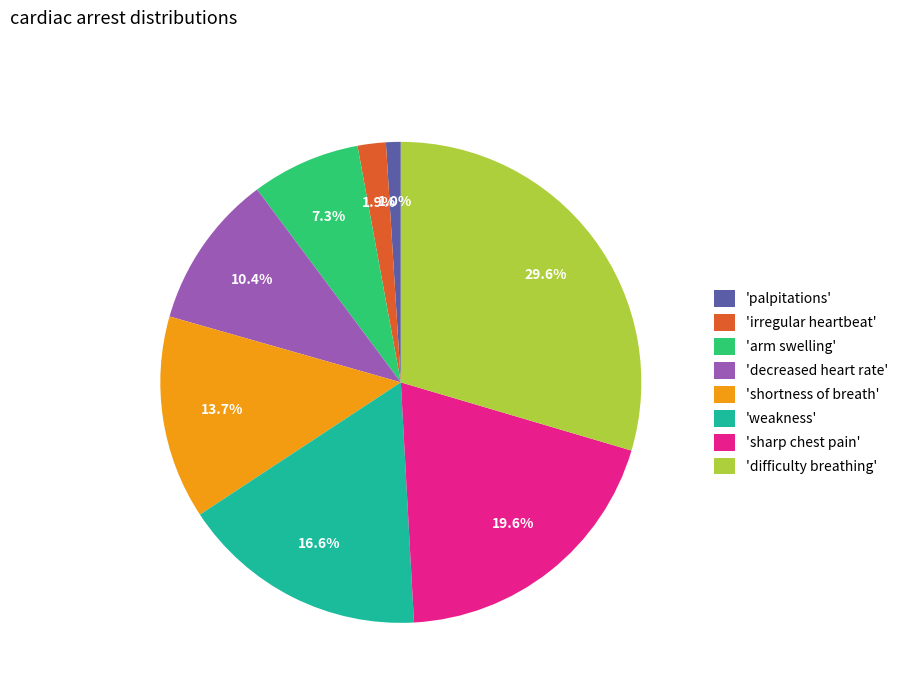

Rank the categories by value from lowest to highest.

'palpitations', 'irregular heartbeat', 'arm swelling', 'decreased heart rate', 'shortness of breath', 'weakness', 'sharp chest pain', 'difficulty breathing'